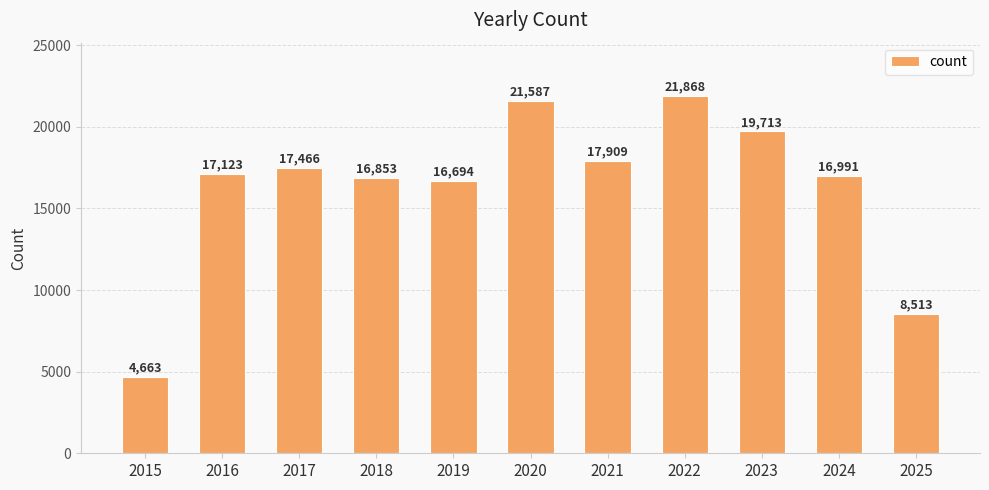

How many series are shown in this chart?

1